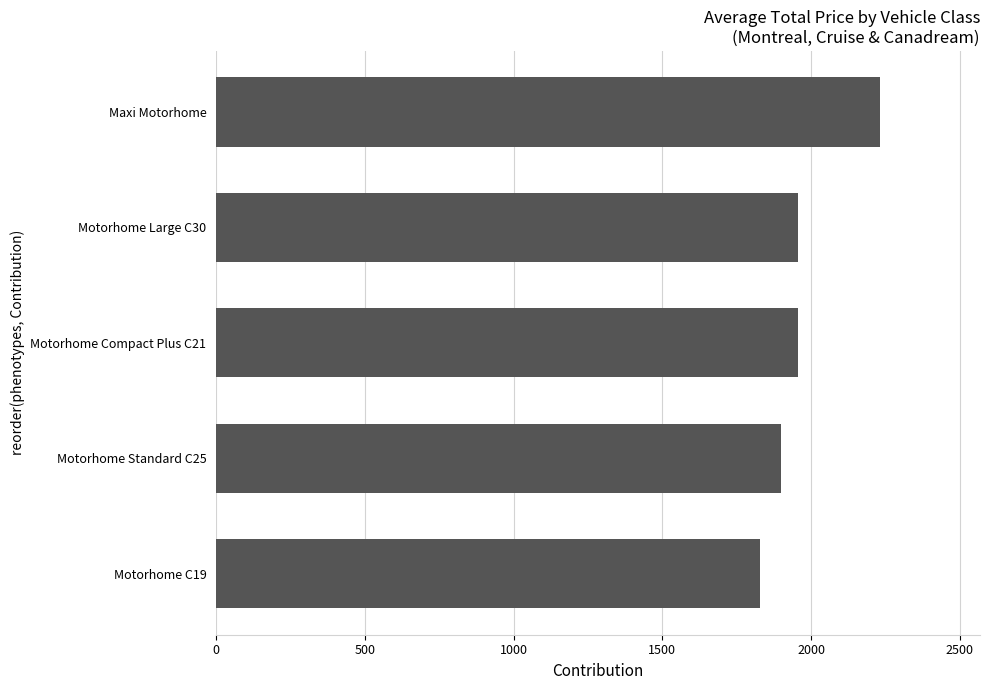

How many data points are above 1957?

3